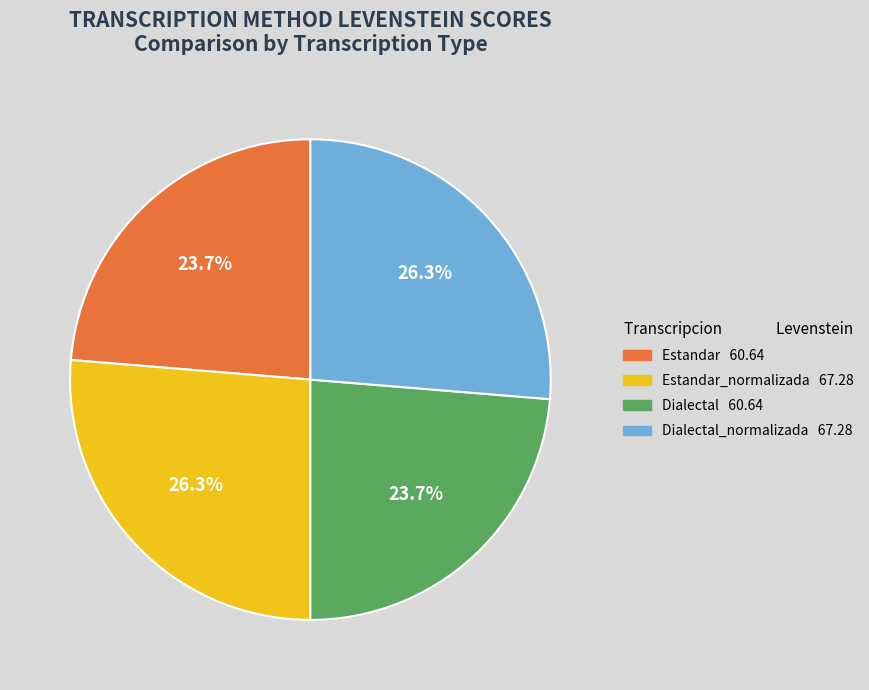

Is there any slice that represents more than half of the pie?

No